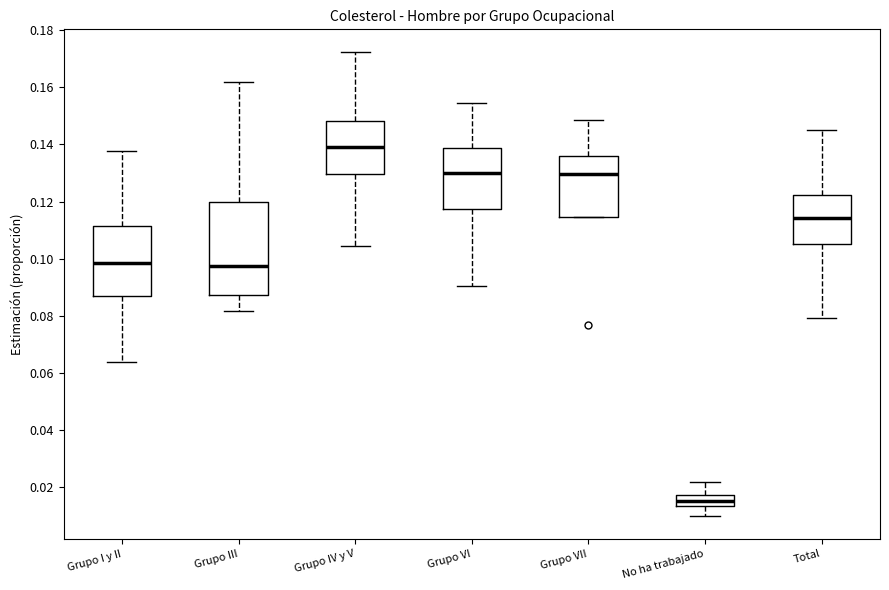

Which box is the tallest, from its lower edge to its upper edge?

Grupo III